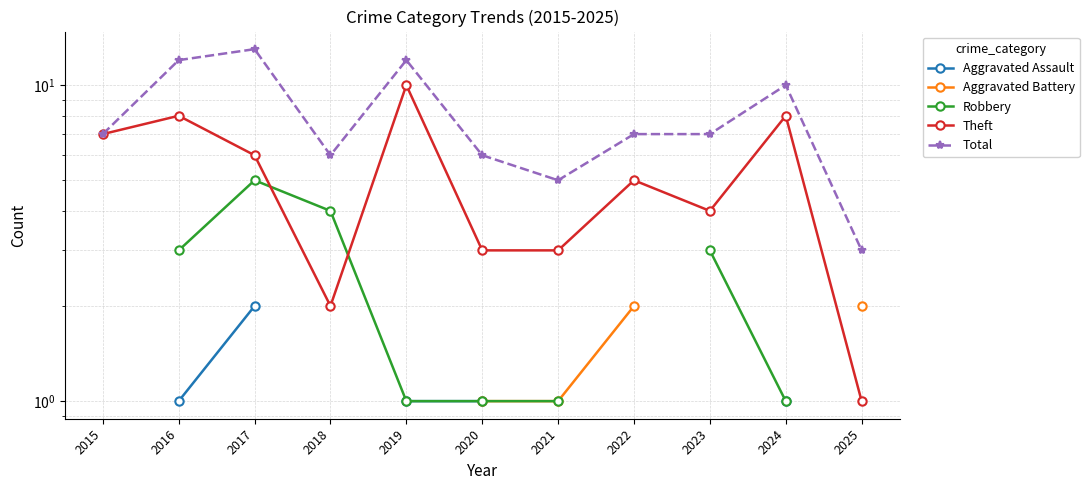

How many series are shown in this chart?

5